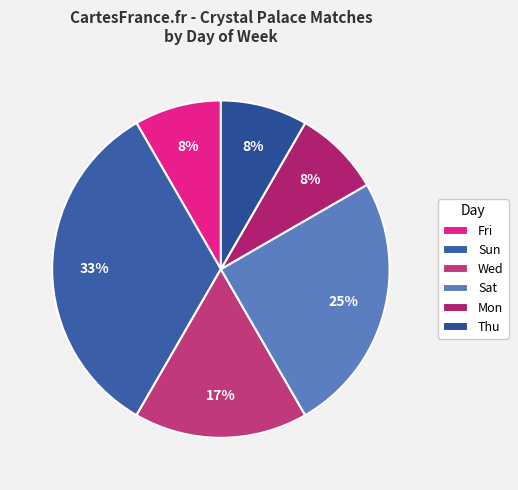

Which has a higher value, Sun or Thu?

Sun